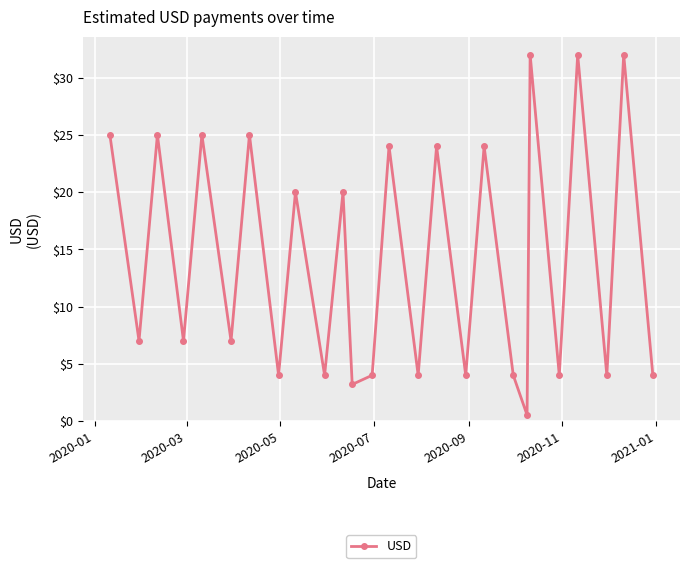

How many interior local valleys (lower than both neighbors) does the data have?

11